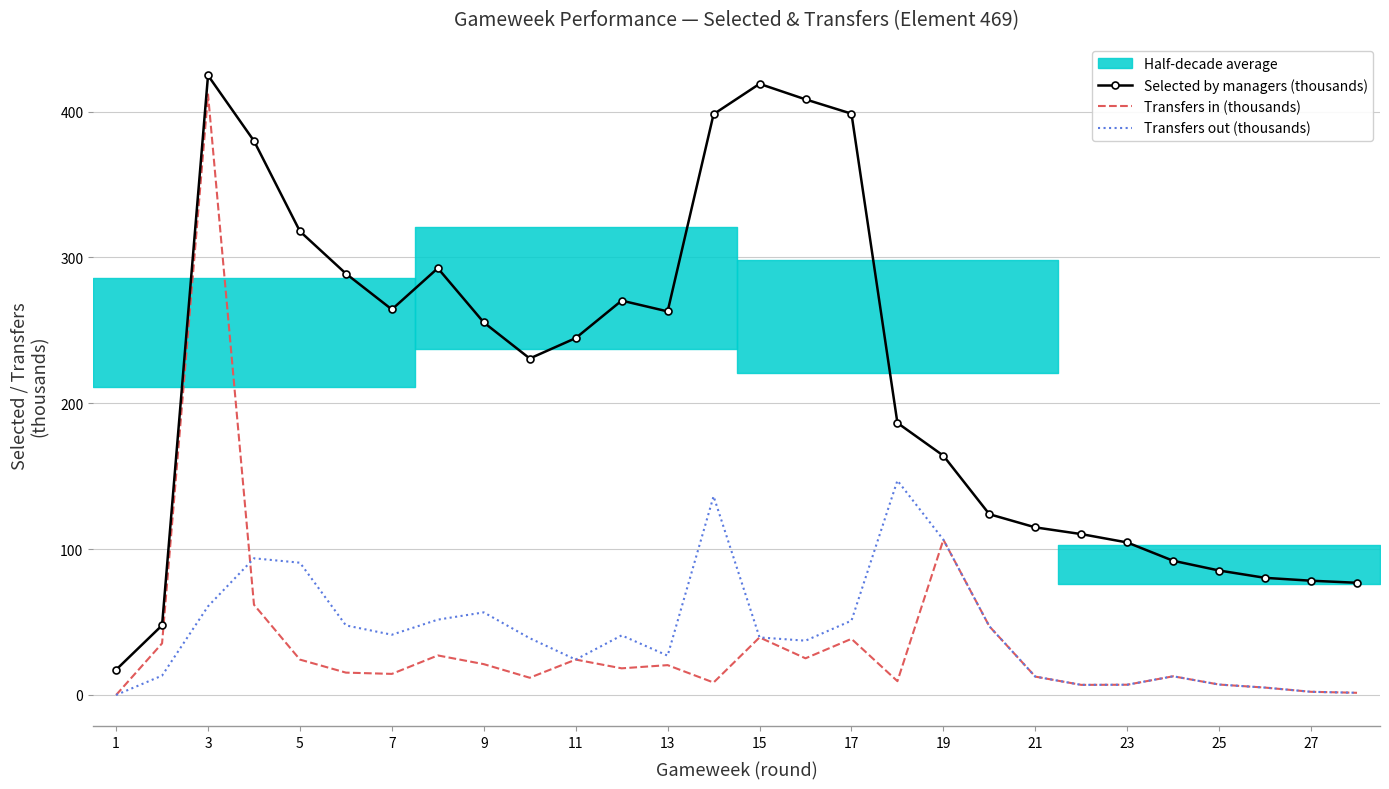

At which label is Transfers in (thousands) closest to 205?

19